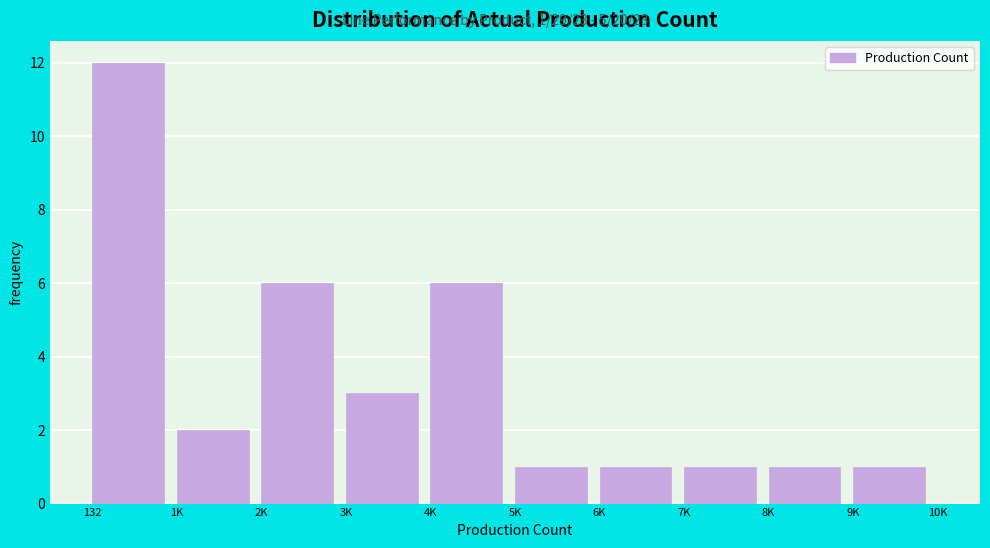

Reading left to right, transcribe all the data shown in this chart.

132=12	1K=2	2K=6	3K=3	4K=6	5K=1	6K=1	7K=1	8K=1	9K=1